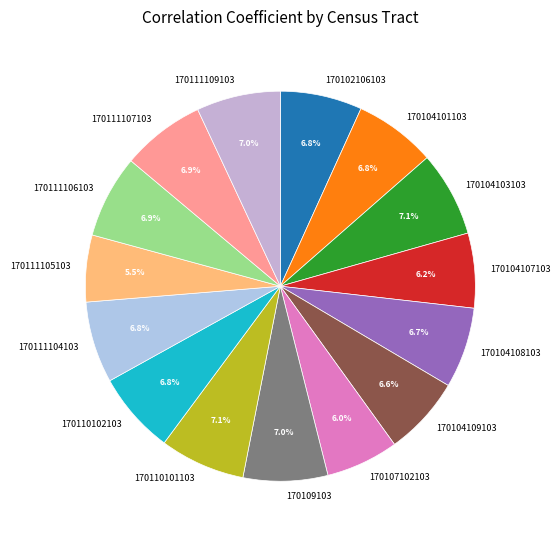

To the nearest percent, what is the combined percentage of 170111107103 and 170109103?

14%